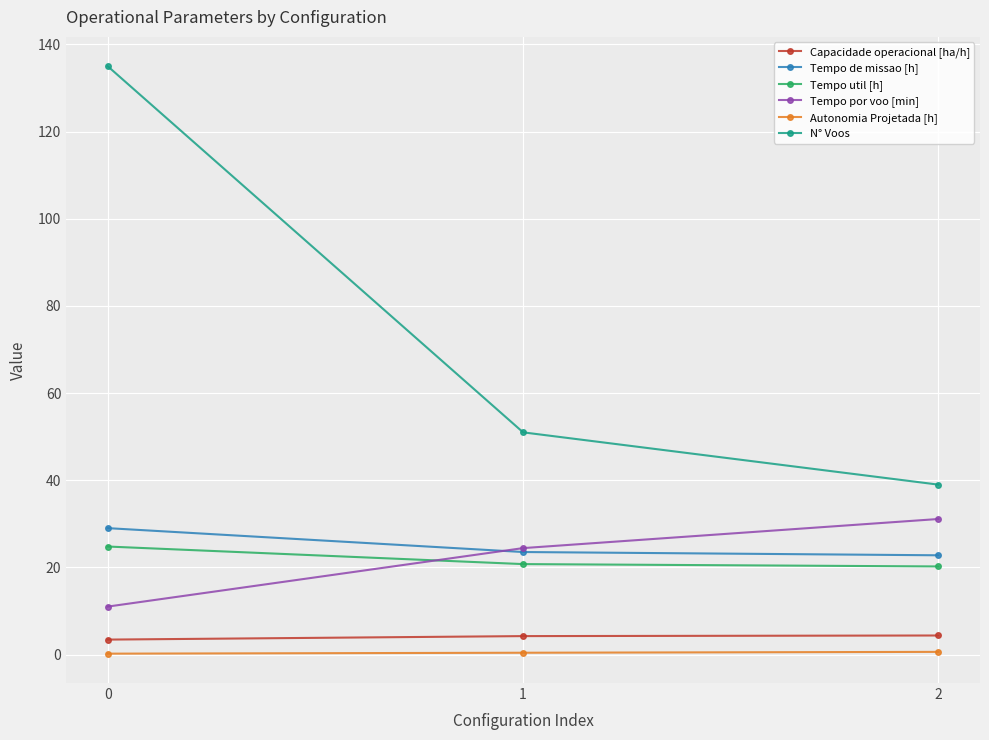

Between 0 and 2, which series saw the biggest shift?

N° Voos